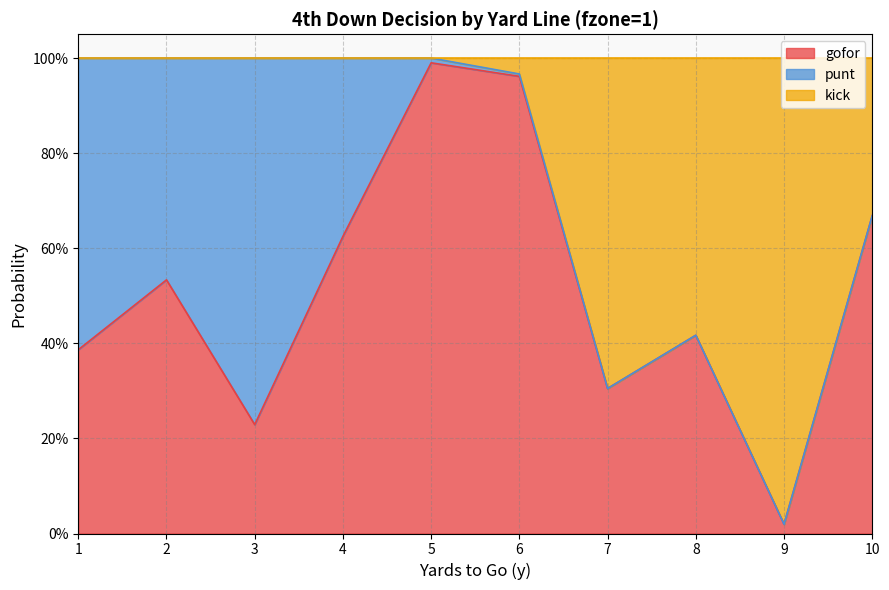

Count the number of categories in the chart.

10